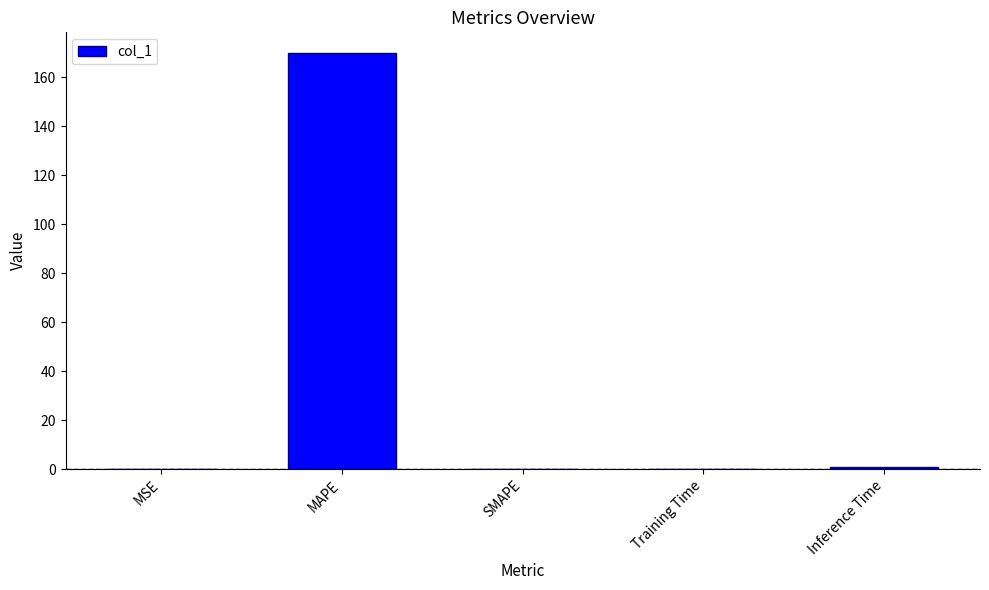

Is it true that the value at SMAPE is 0.0?

True